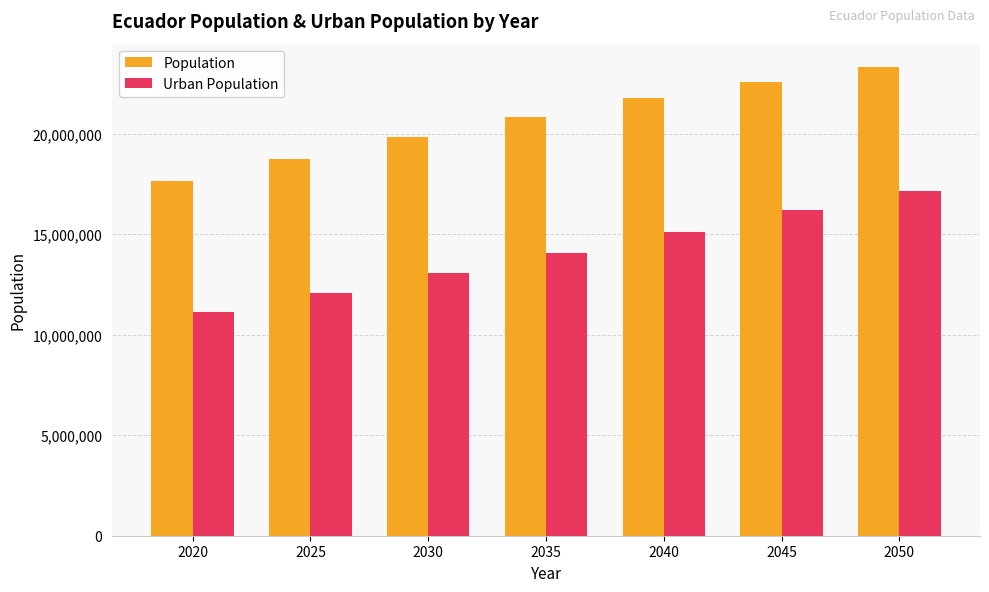

What is the lowest value of the Urban Population series?

11123641